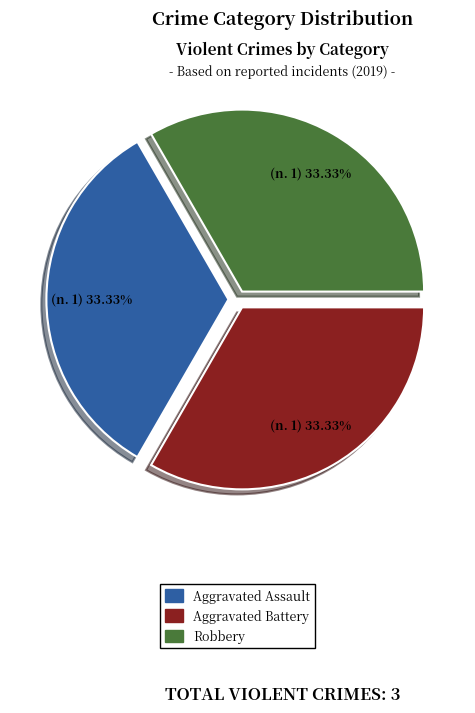

Does any single category account for the majority?

No